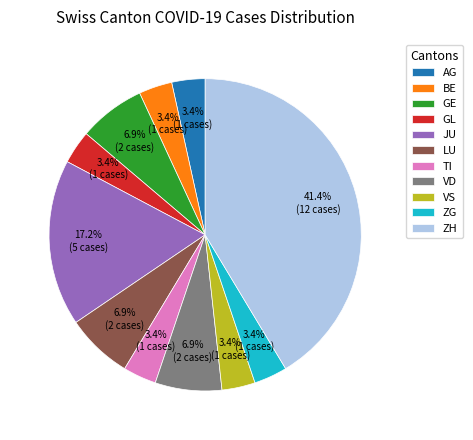

Is there a majority slice in this chart?

No